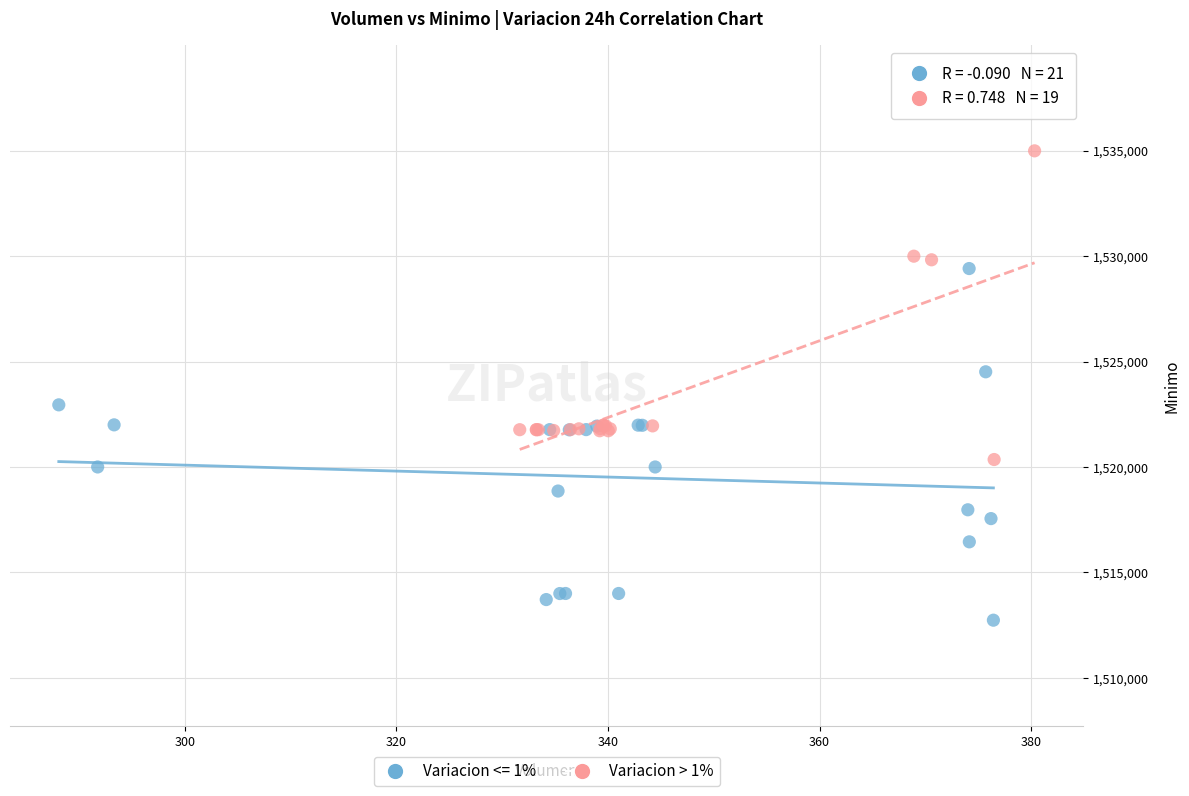

Which series contains the highest Y value?

Variacion > 1%